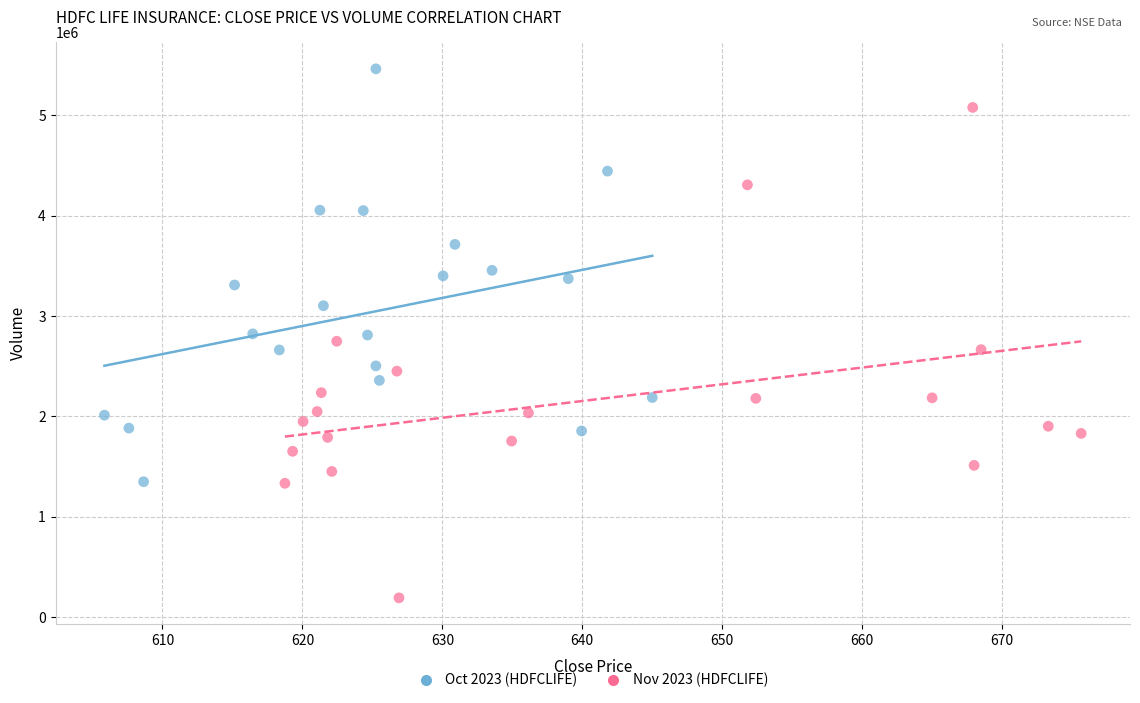

What are all the series names shown in the legend?

Oct 2023 (HDFCLIFE), Nov 2023 (HDFCLIFE)